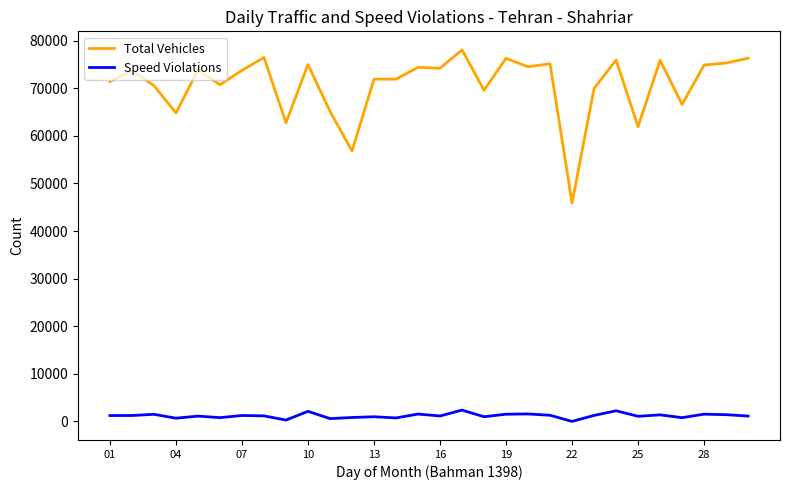

At how many categories does at least one series exceed 4814?

30